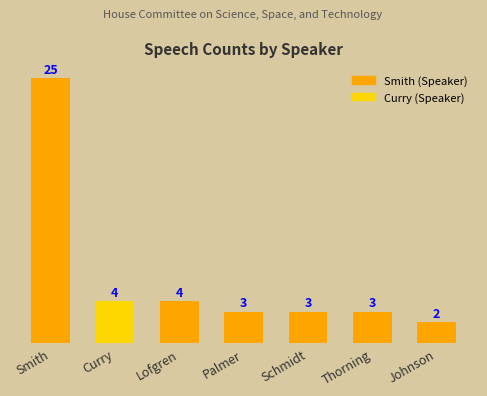

What is the sum of all values?

44